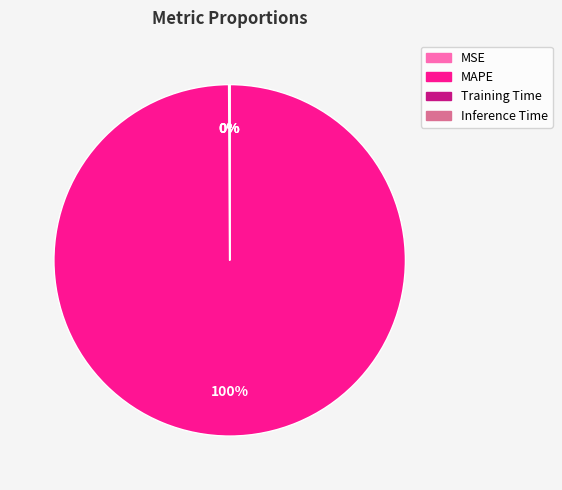

To the nearest percent, what is the average slice percentage?

25%